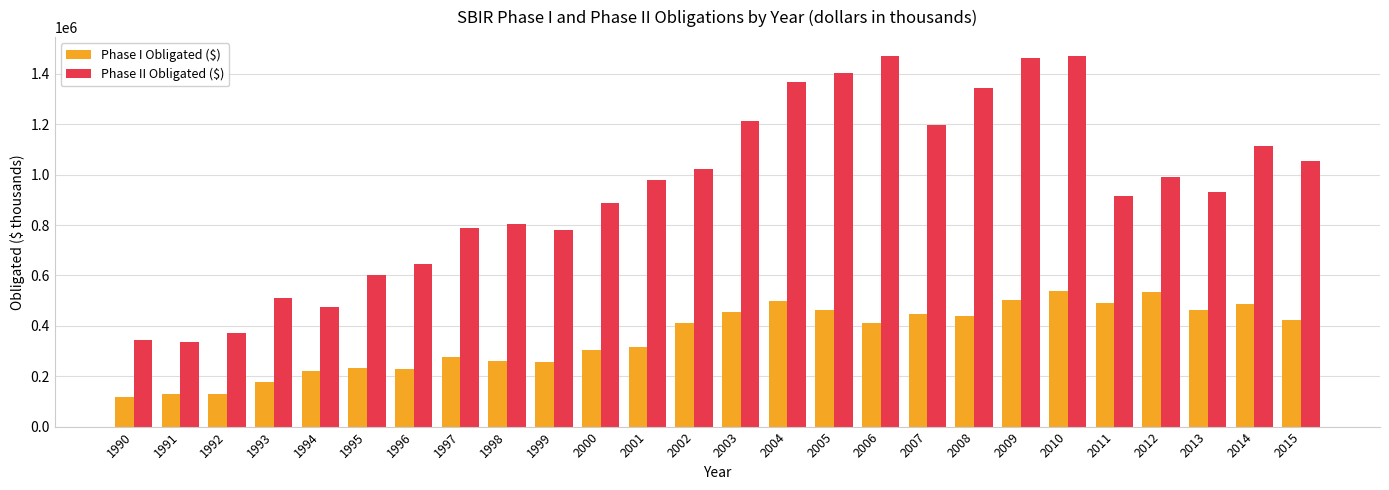

What is the difference between the Phase I Obligated ($) values at 2008 and 2014?

50167